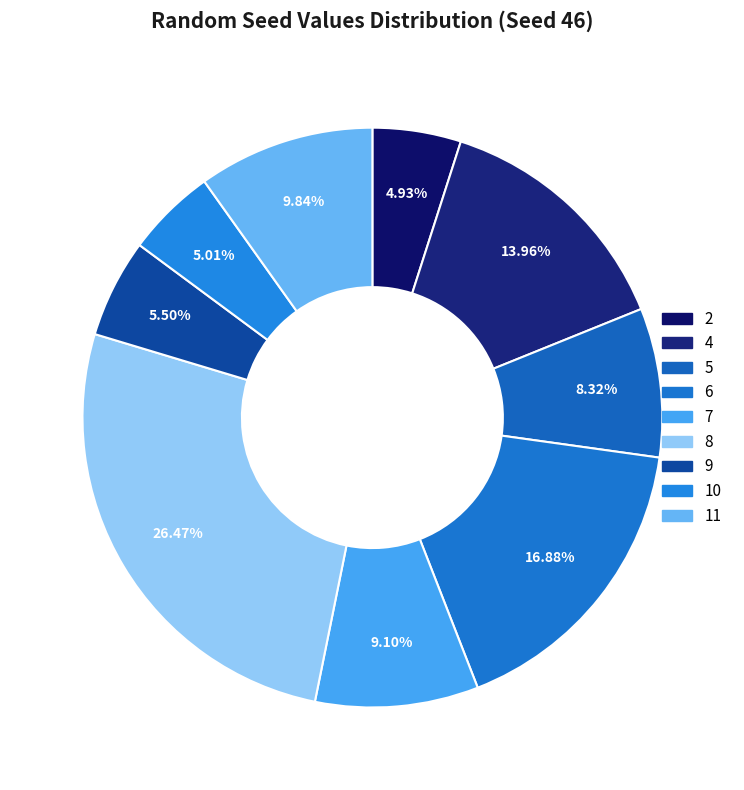

How many slices are in this pie chart?

9